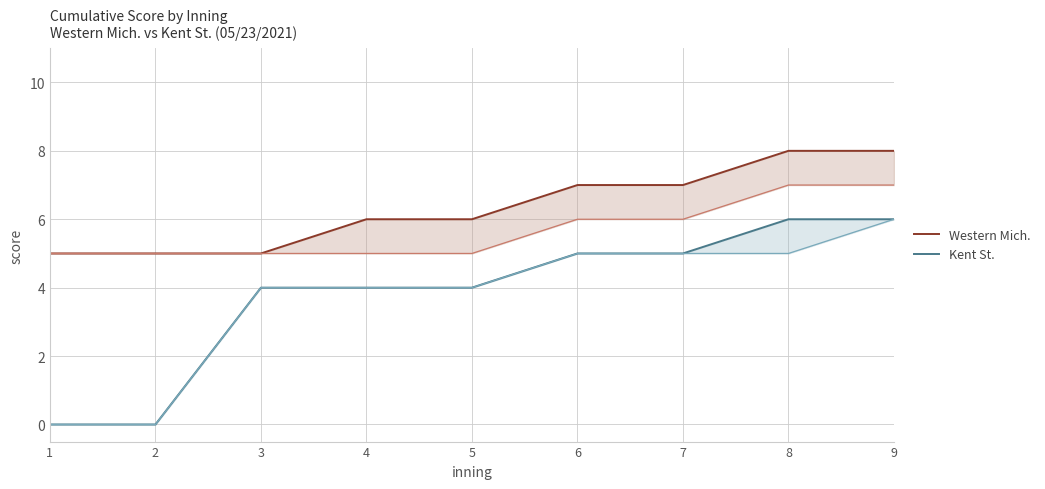

True or false: Western Mich. and Kent St. cross at least once.

False